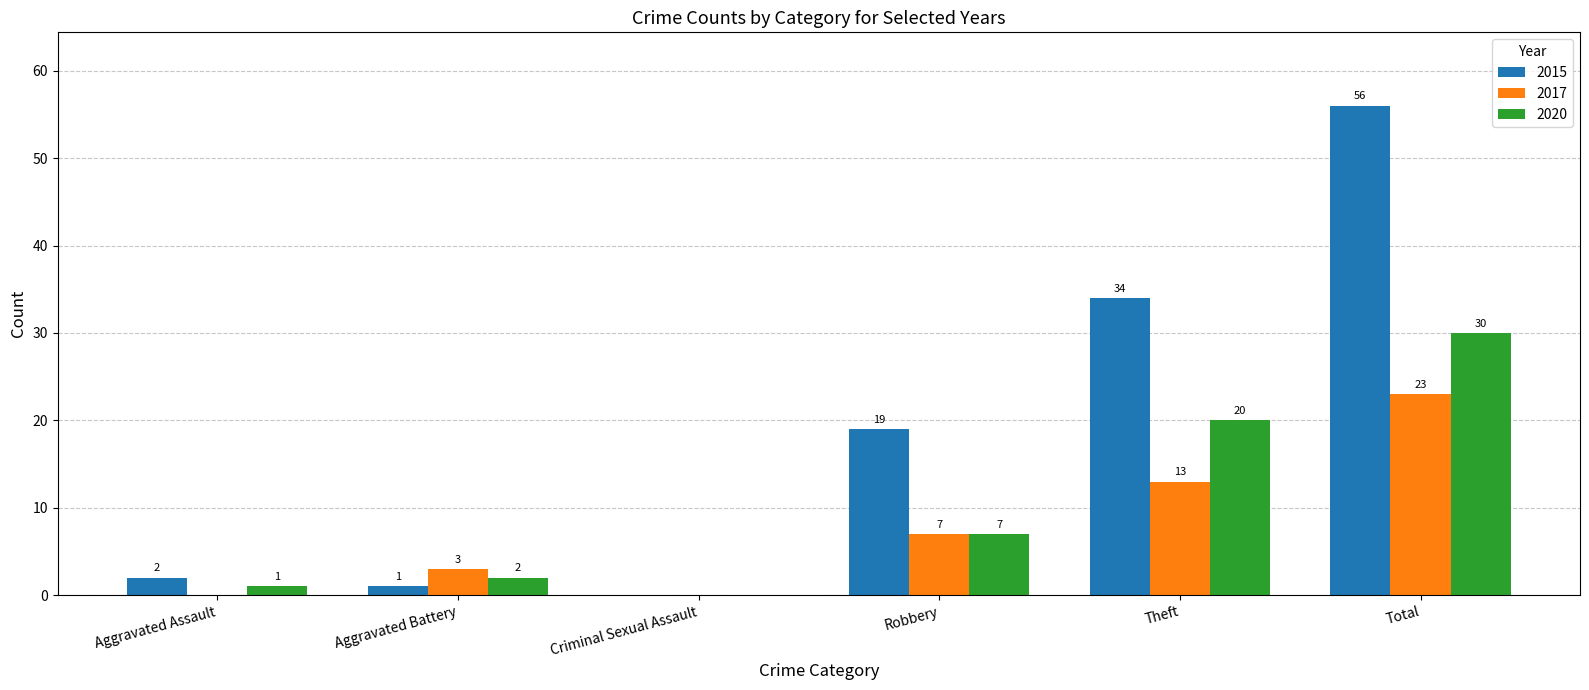

What are all the series names shown in the legend?

2015, 2017, 2020